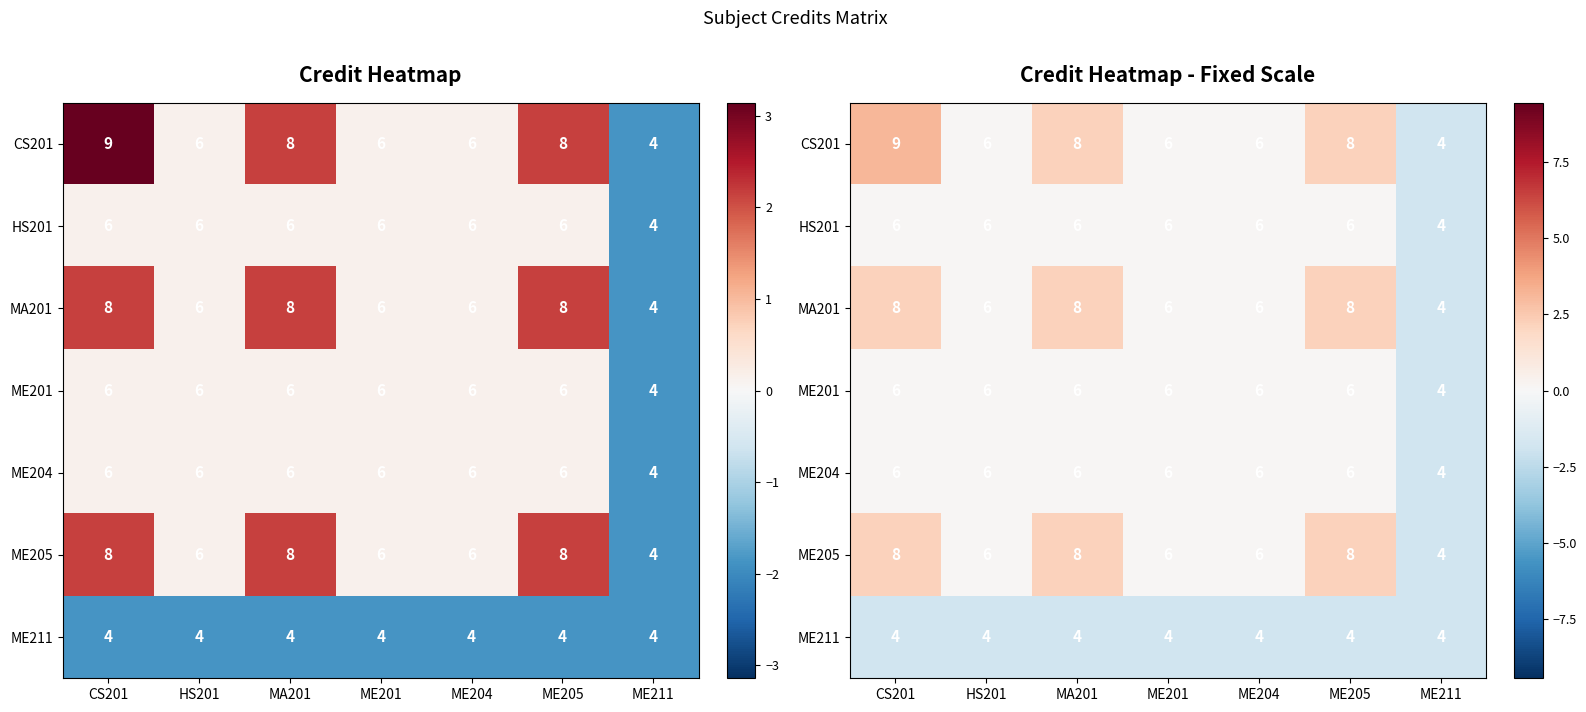

At which category does the chart reach its peak across all series?

CS201